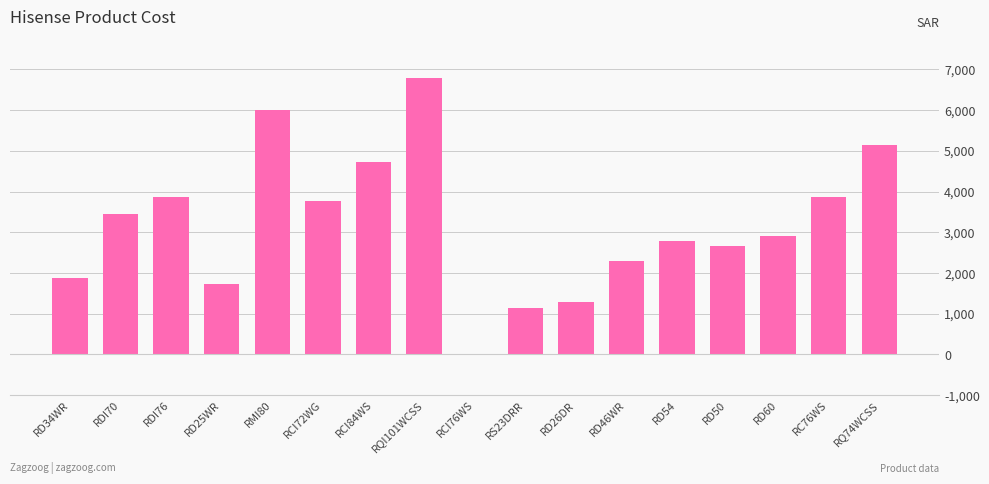

What is the maximum value shown in the chart?

6785